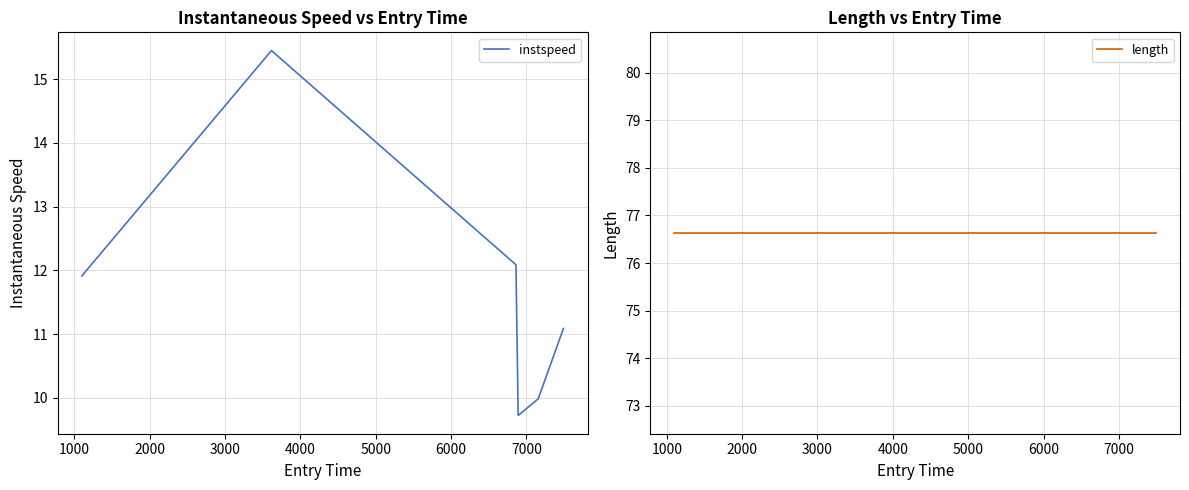

Rank the series by their average value, from highest to lowest.

length, instspeed